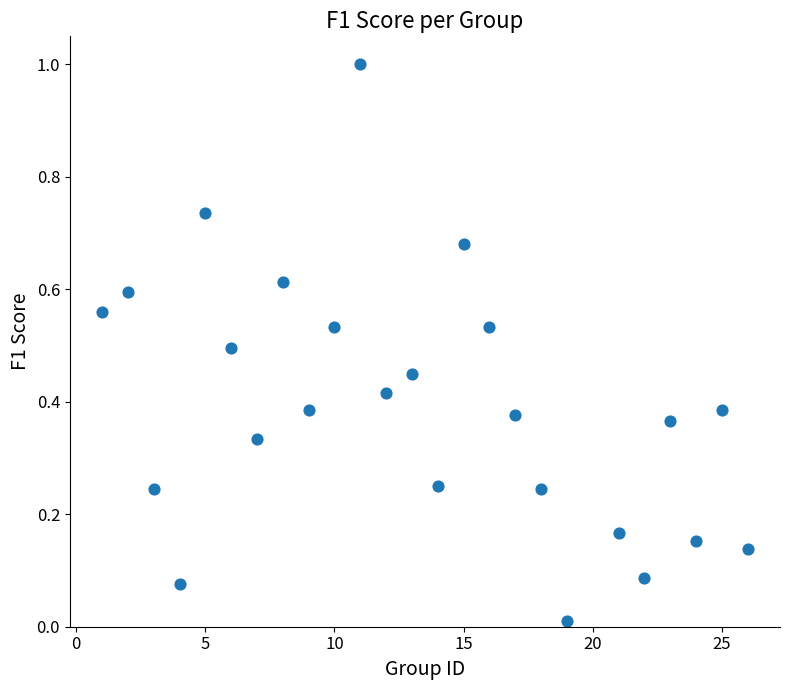

What is the range of X values (max minus min)?

25.0